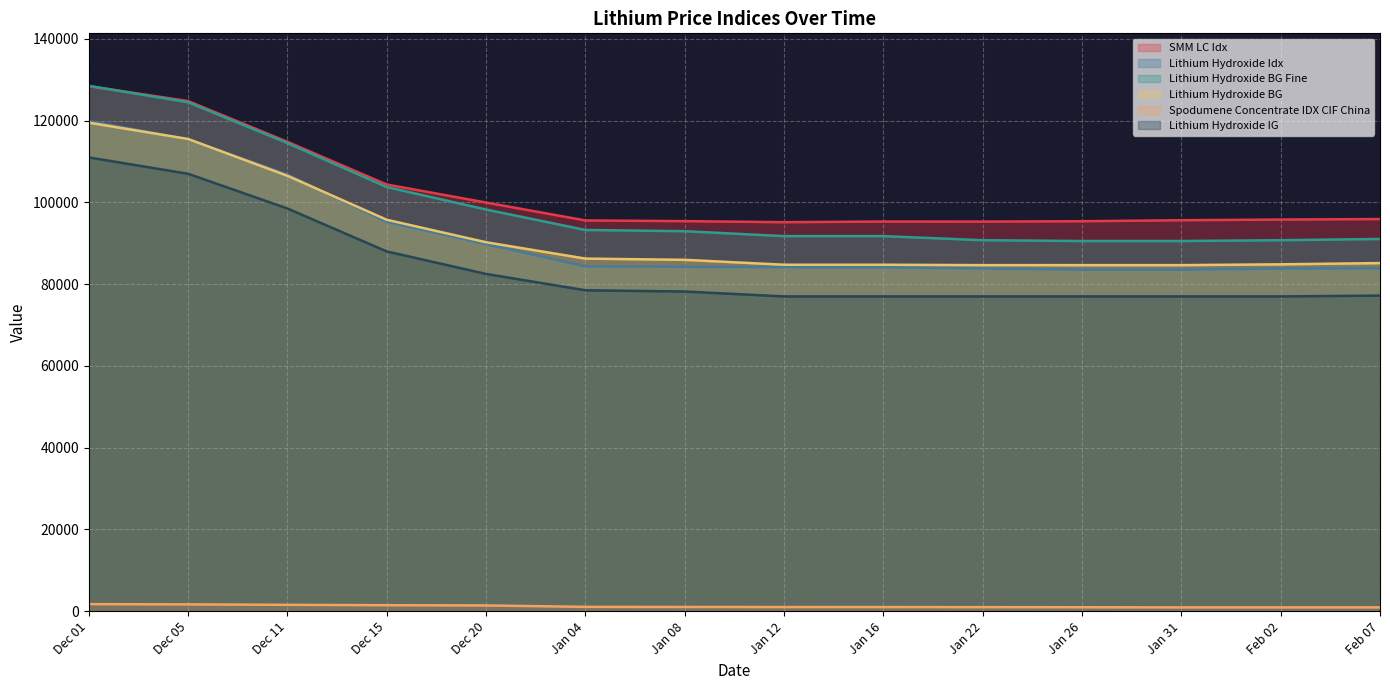

What is the average value of the SMM LC Idx series?

102277